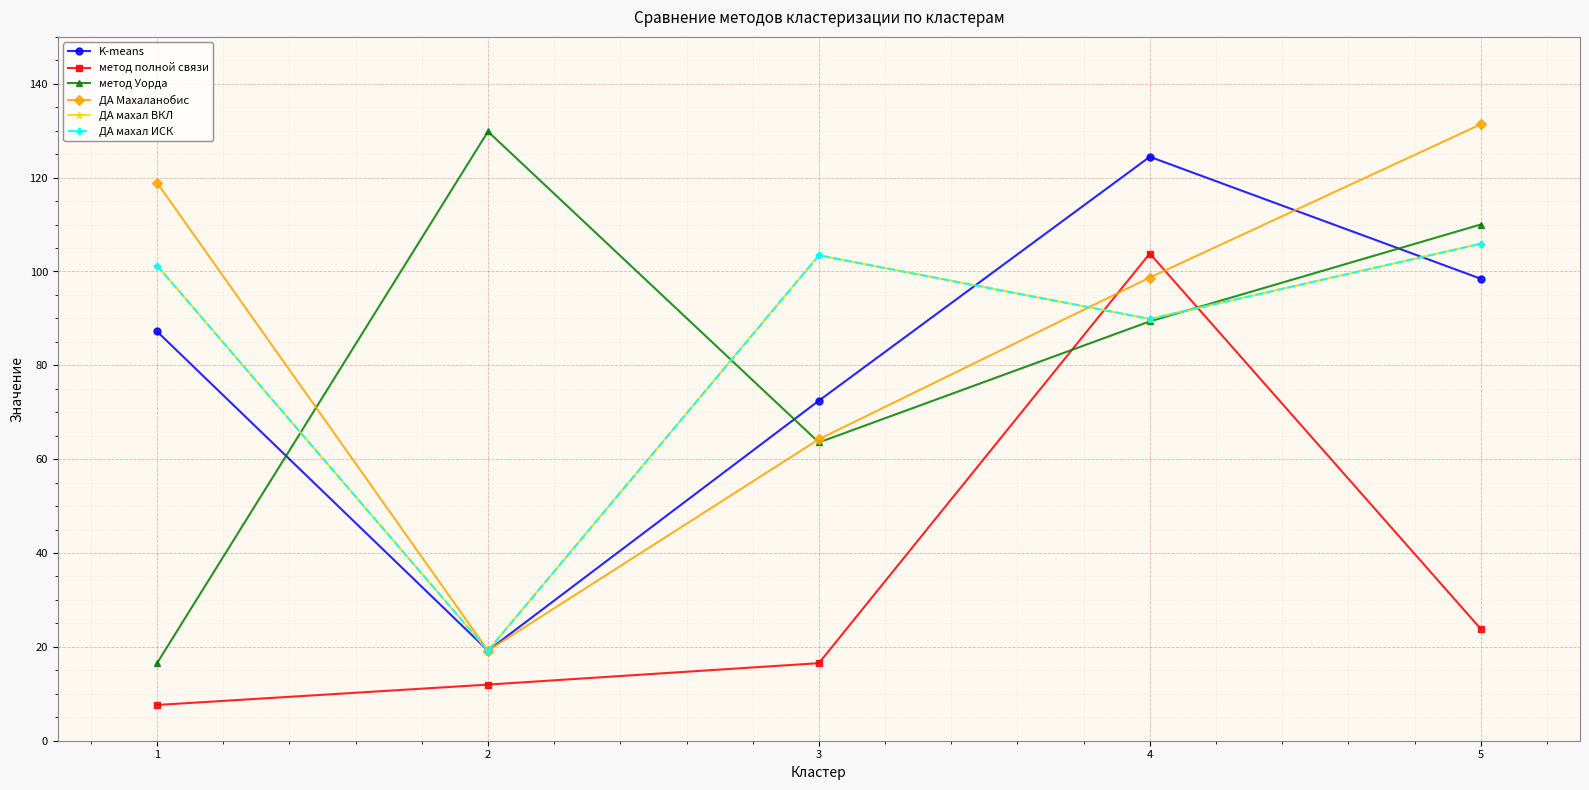

What is the total value across all series at 4?

596.1